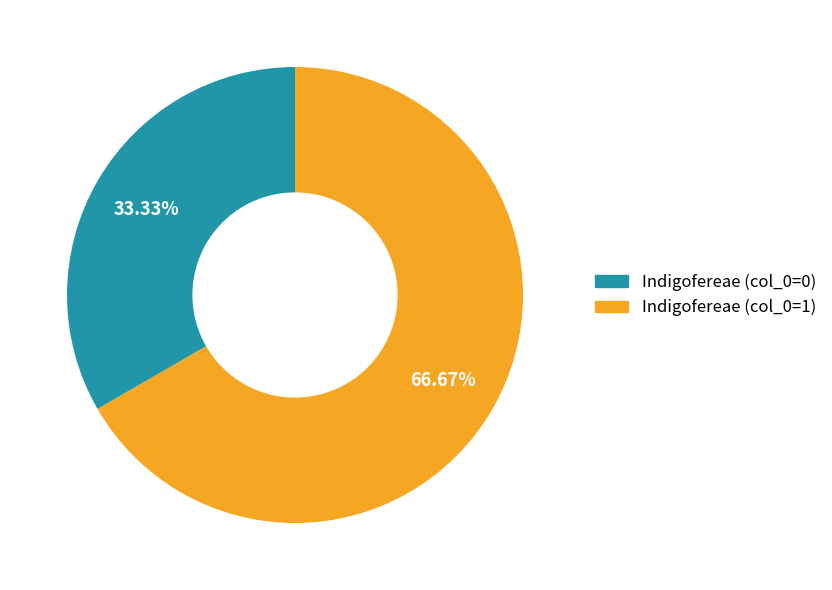

Which category has the biggest portion of the pie?

Indigofereae (row 1)